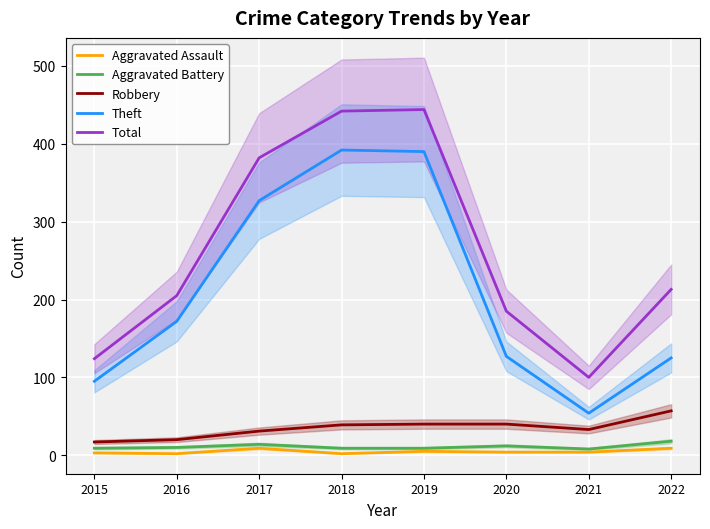

True or false: Aggravated Assault and Aggravated Battery intersect in this chart.

False